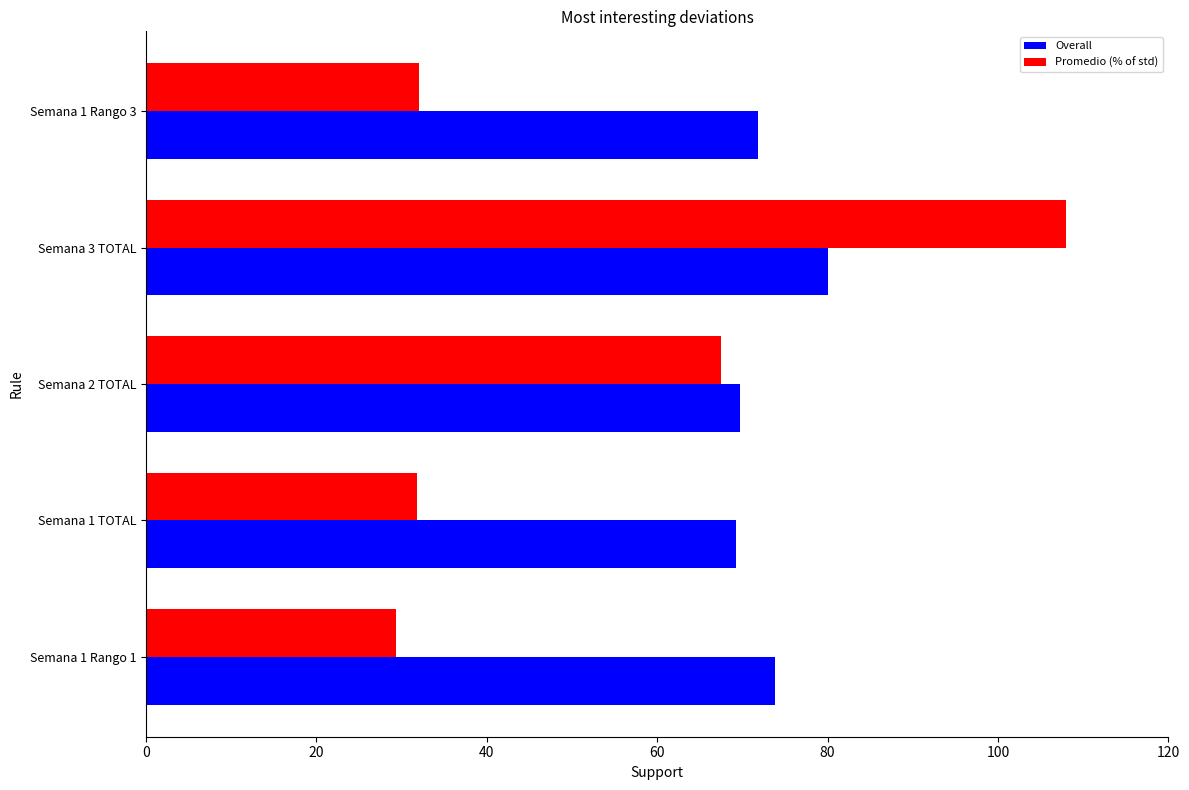

What is the difference between the maximum and second lowest values in the Overall series?

10.3